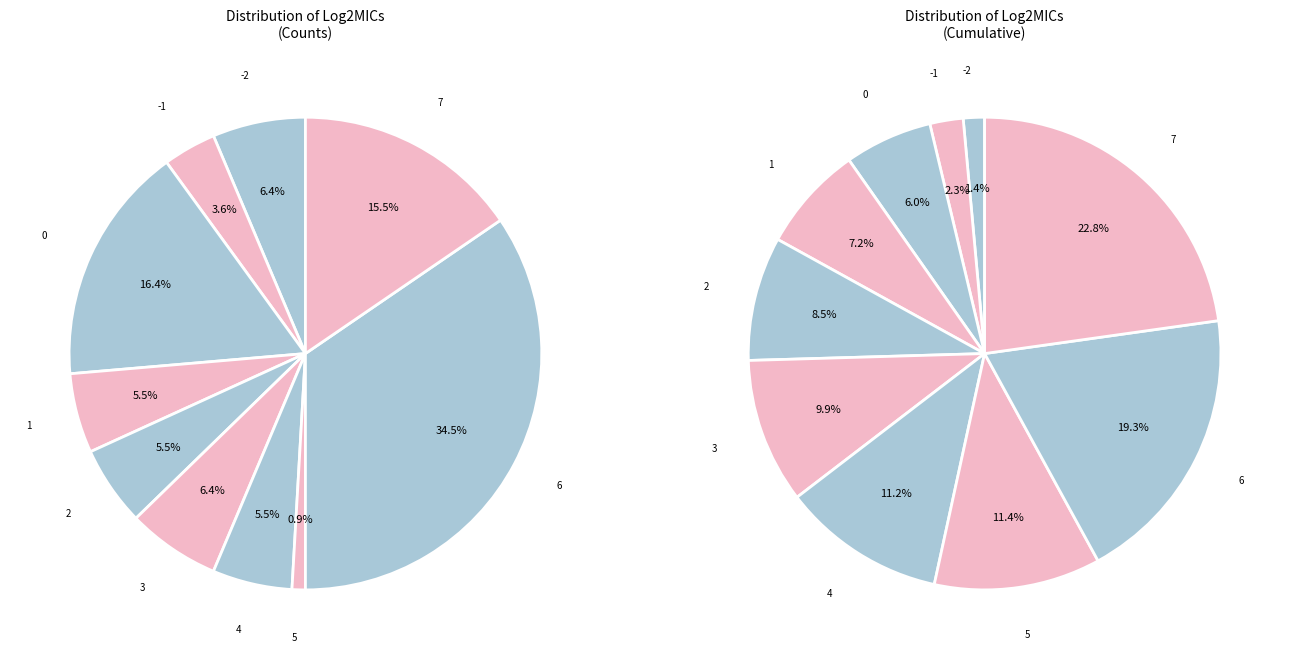

Is it true that -1 is 8% of the pie?

False